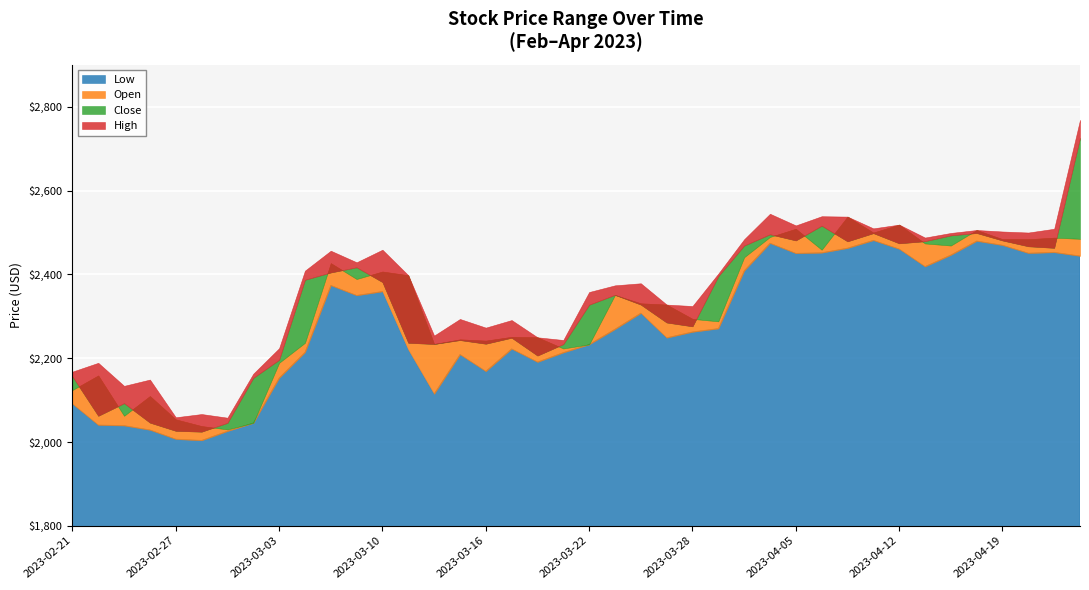

Where do Close and Open first cross each other?

2023-02-21 and 2023-02-22